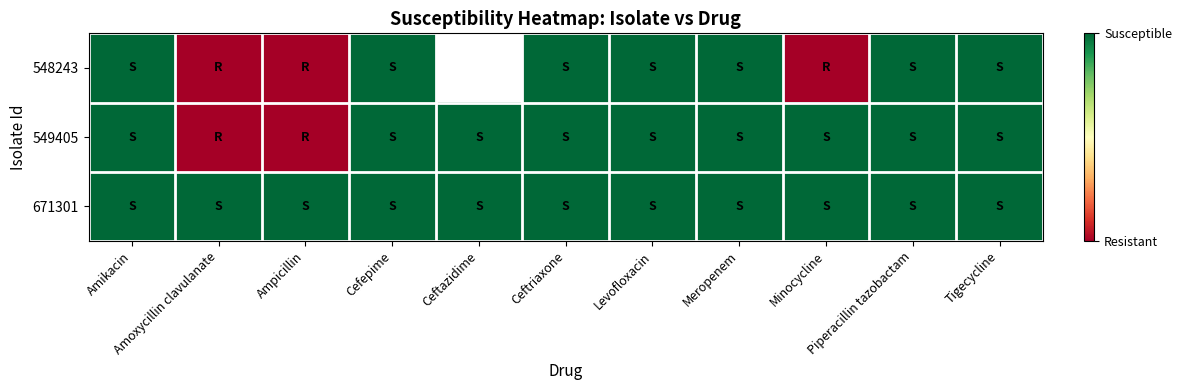

Rank the categories by 549405 value from lowest to highest.

Amoxycillin clavulanate, Ampicillin, Amikacin, Cefepime, Ceftazidime, Ceftriaxone, Levofloxacin, Meropenem, Minocycline, Piperacillin tazobactam, Tigecycline